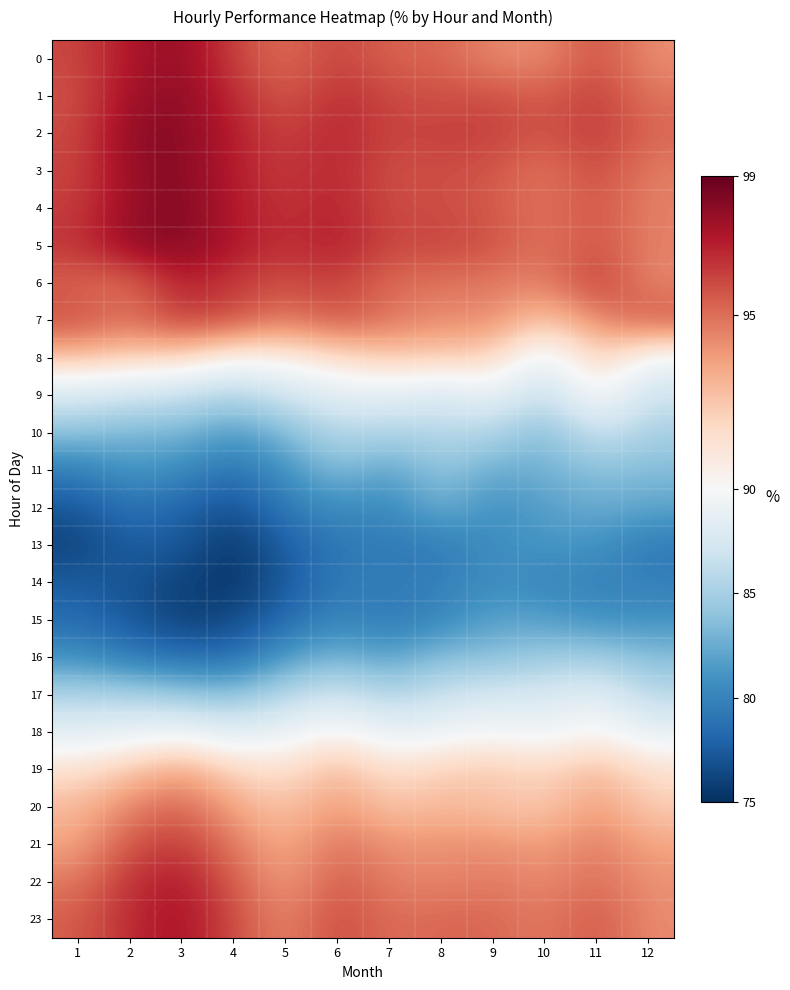

How many distinct data groups are displayed?

24